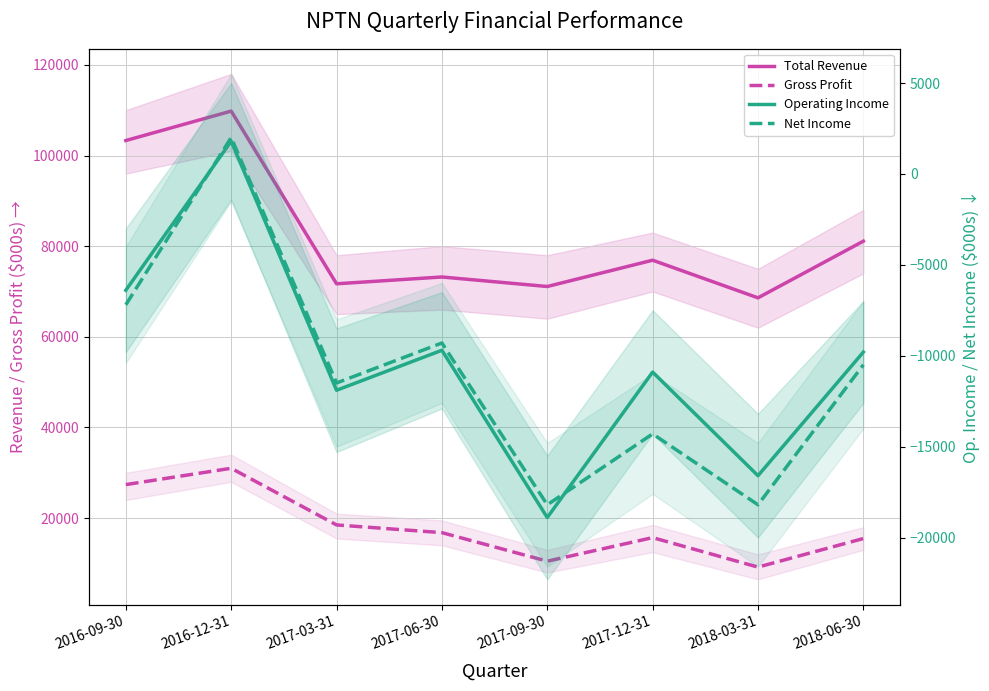

Read the Gross Profit value at 2017-06-30.

16800